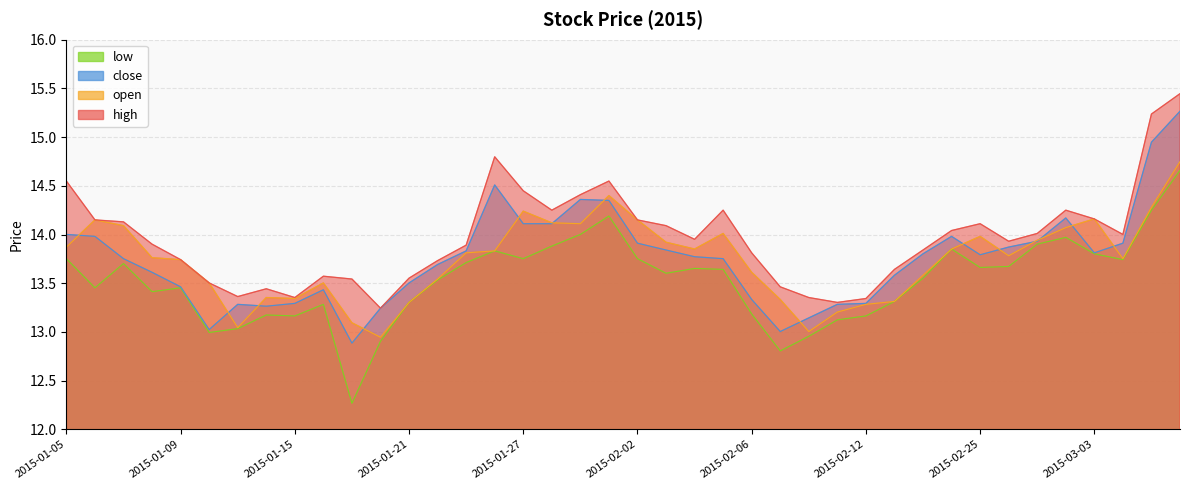

What is the label of the 12th point from the right?

2015-02-12